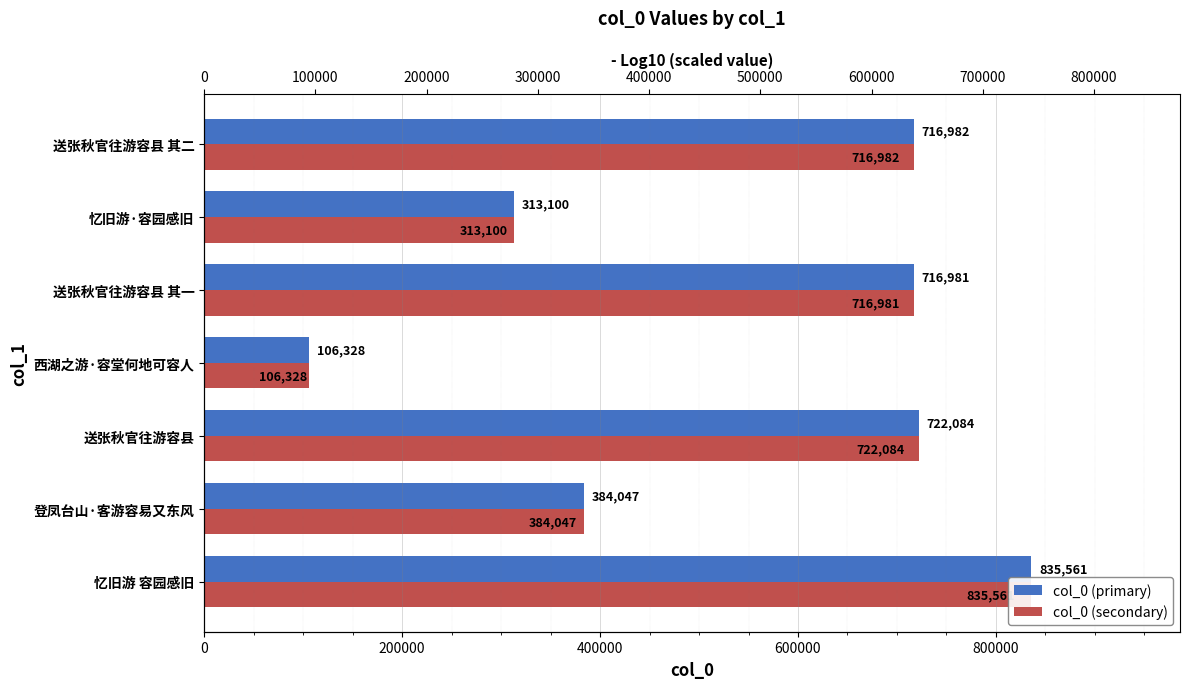

How many data points does each series have?

7